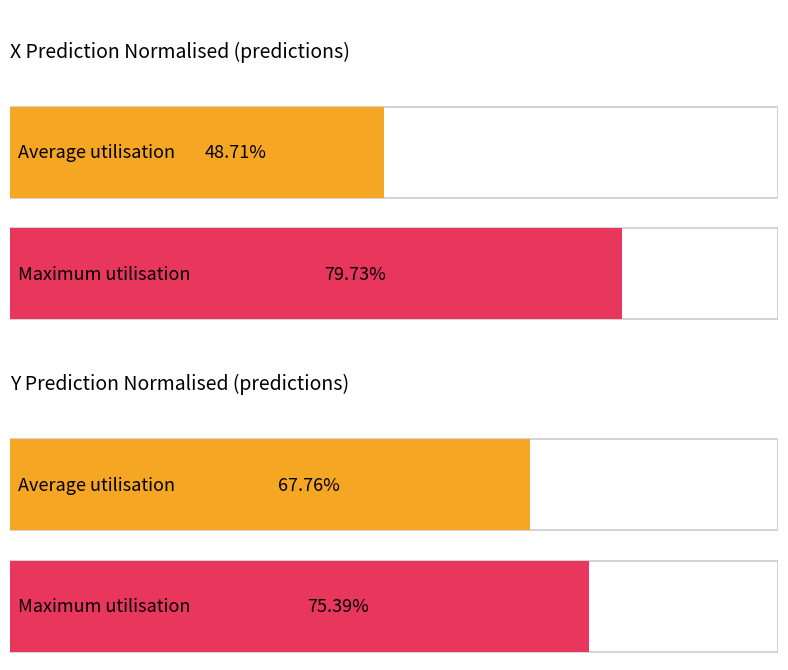

Rank the series by their average value, from highest to lowest.

Average y_pred_normalised, Average x_pred_normalised